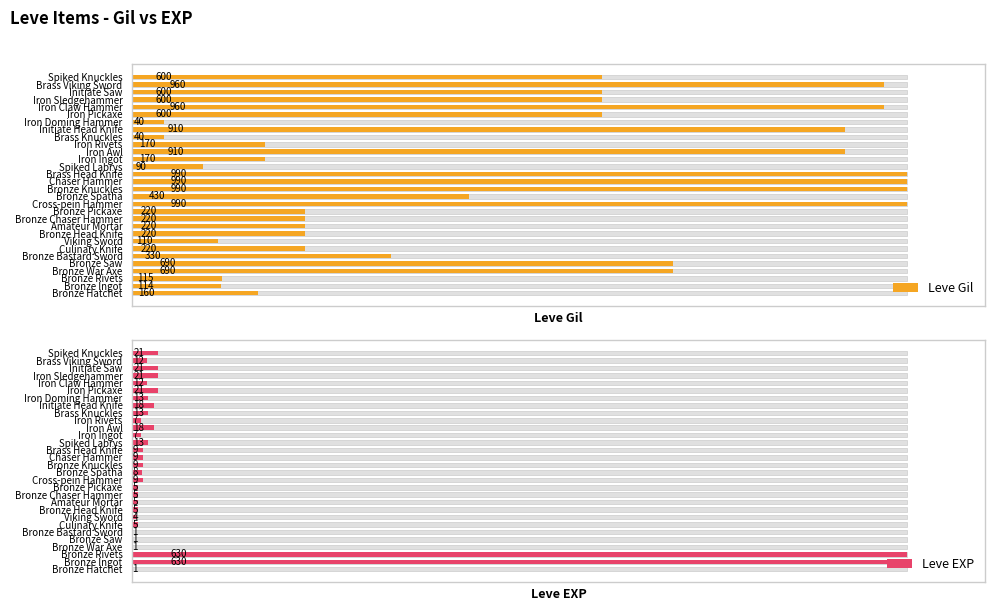

How many bars are there in total?

60